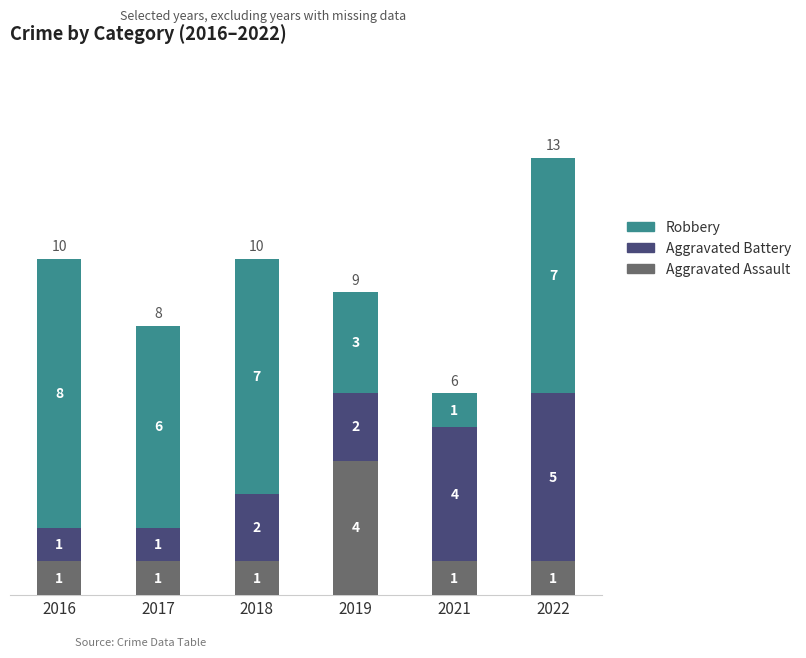

Reading right to left, what are the values for Aggravated Assault?

2022=1	2021=1	2019=4	2018=1	2017=1	2016=1